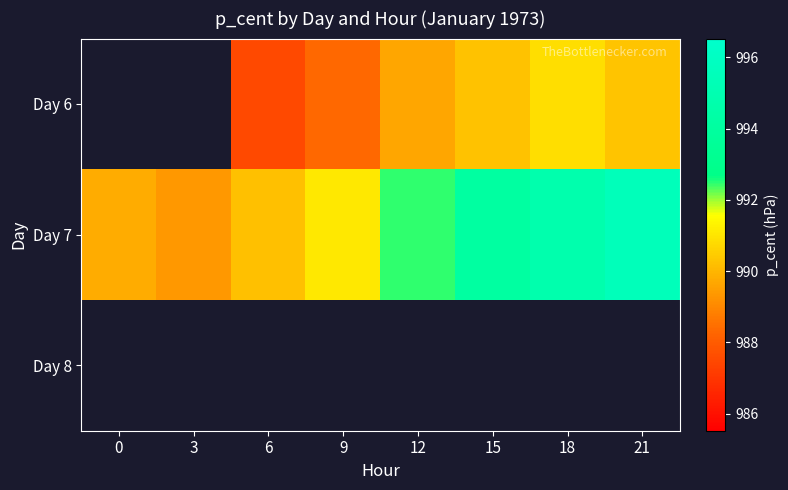

Is the value of Day 8 at 3 greater than the value of Day 6 at 6?

No